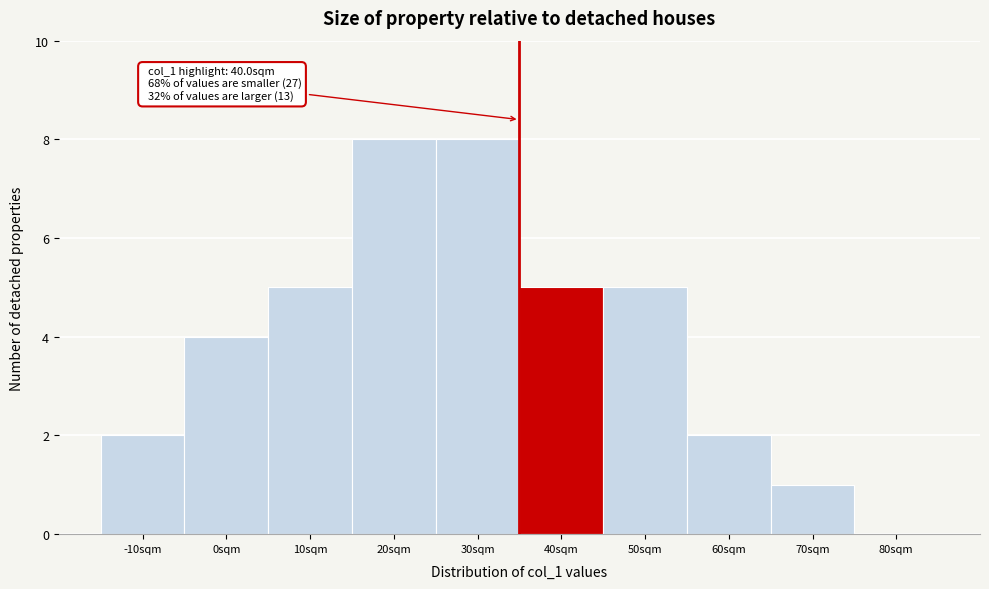

Reading left to right, transcribe all the data shown in this chart.

-10sqm=2	0sqm=4	10sqm=5	20sqm=8	30sqm=8	40sqm=5	50sqm=5	60sqm=2	70sqm=1	80sqm=0